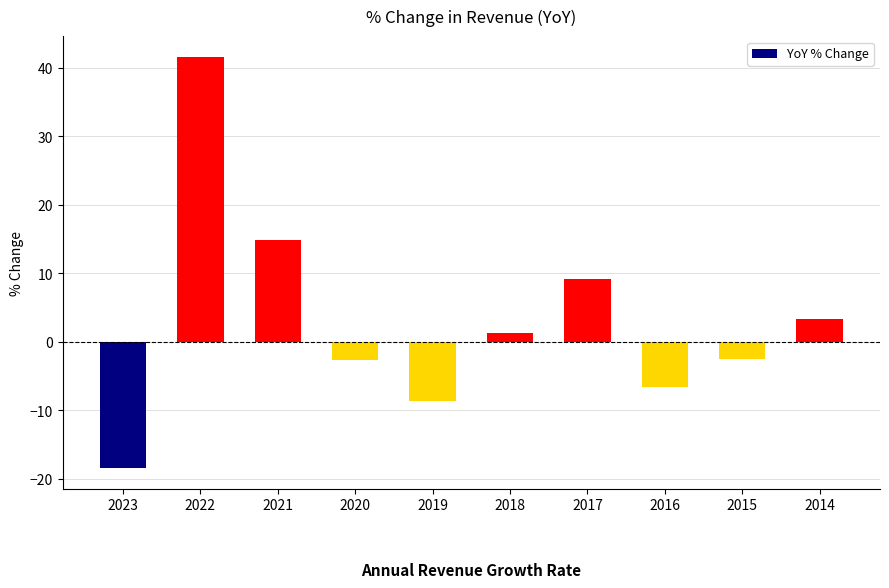

How many bars are there in total?

10